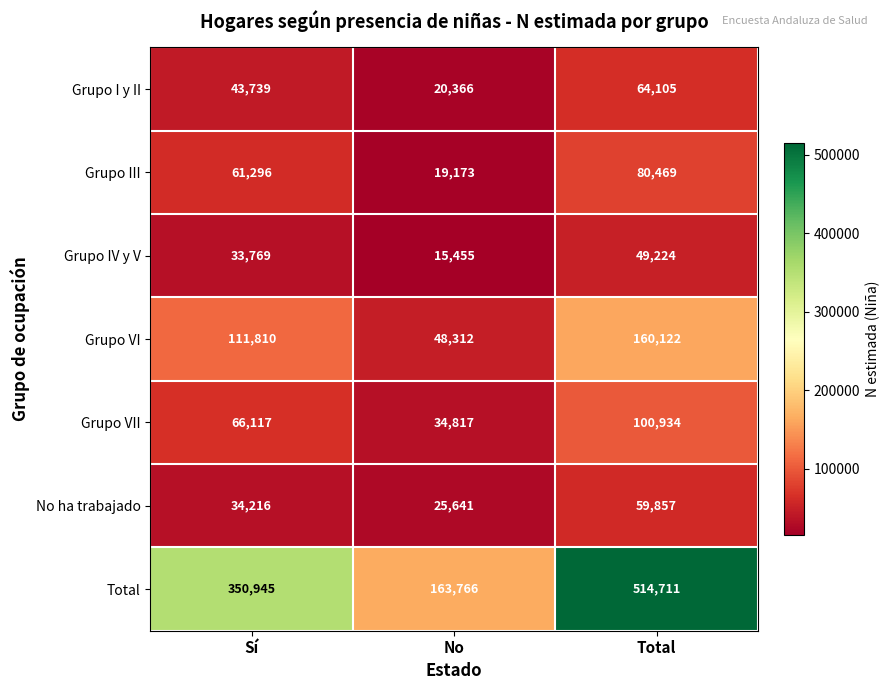

What is the difference between the maximum and second lowest values in the Grupo VII series?

34817